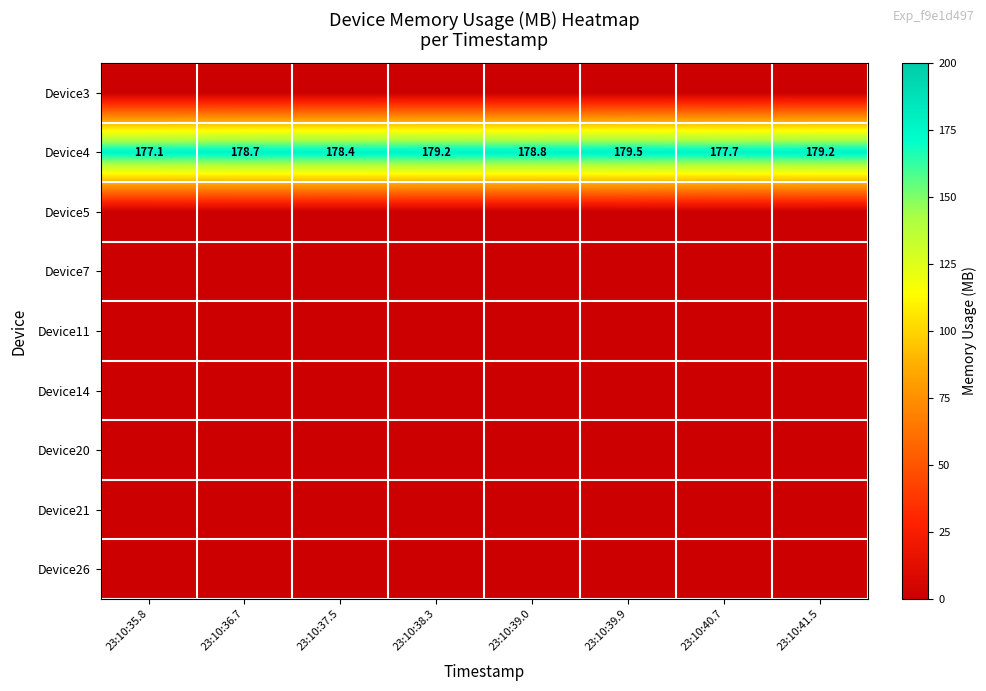

What is the sum of the Device4 values at 23:10:39.9 and 23:10:36.7?

358.2